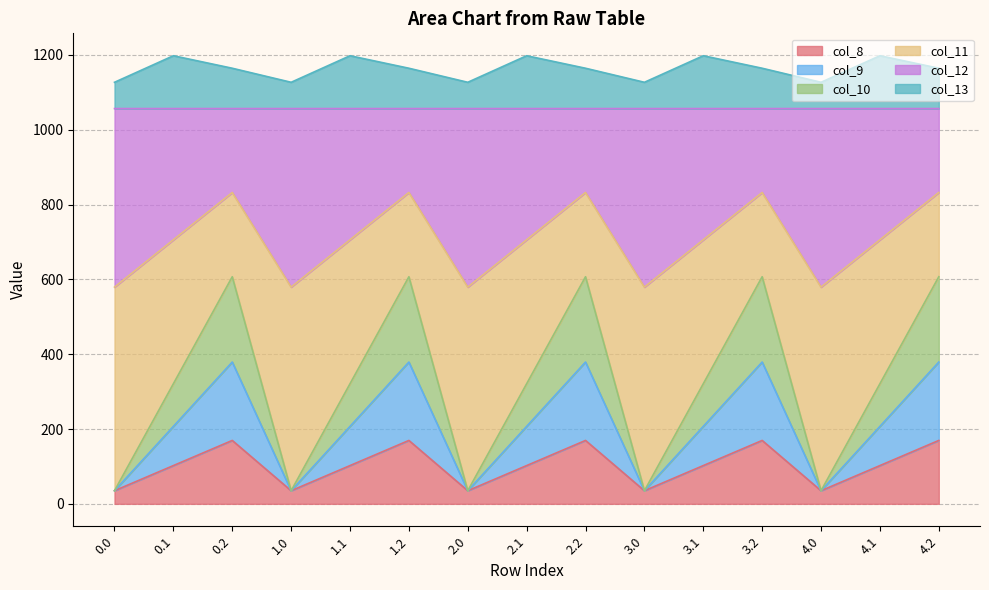

What is the difference between the highest and lowest values at 0.1?

1095.5